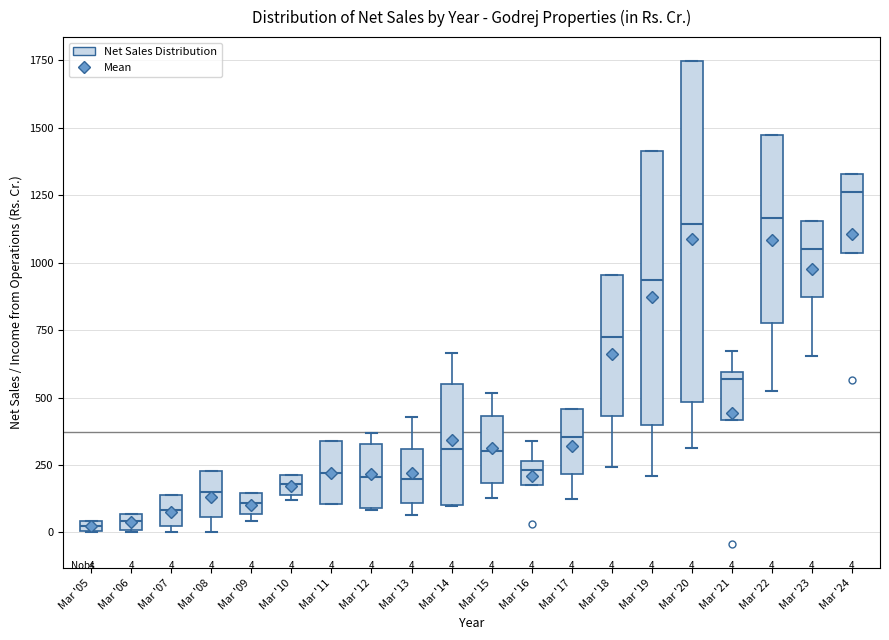

Which box is the tallest, from its lower edge to its upper edge?

Mar '20